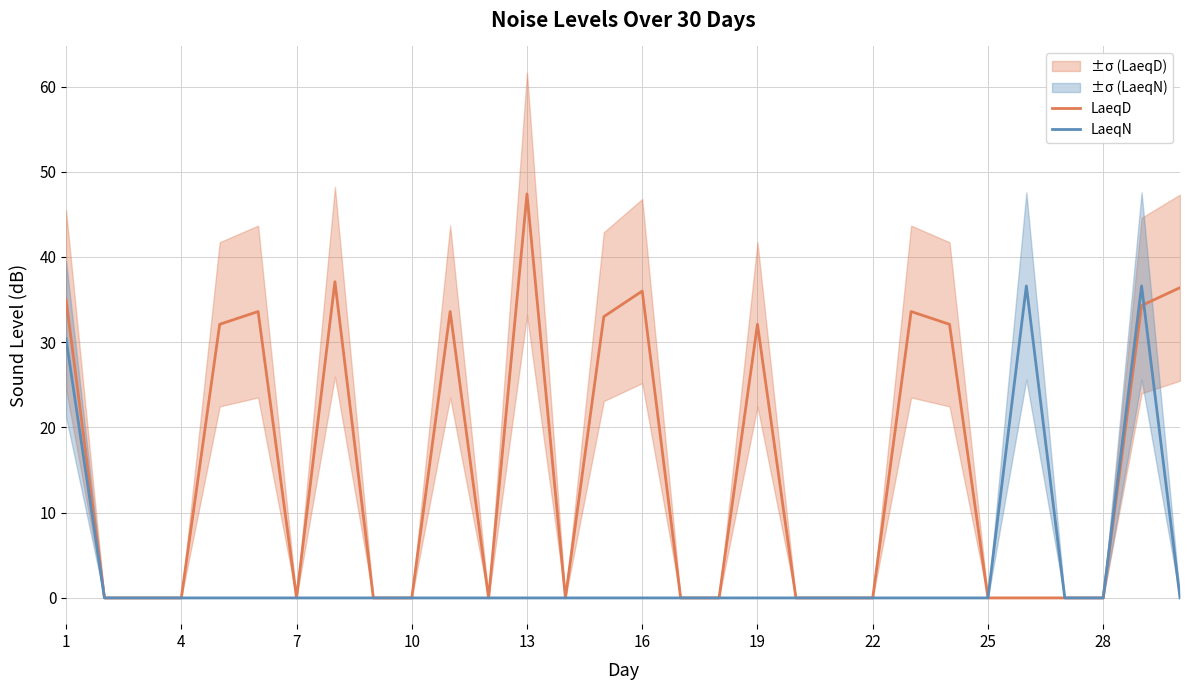

In LaeqN, how many points are higher than both neighbors (excluding endpoints)?

2